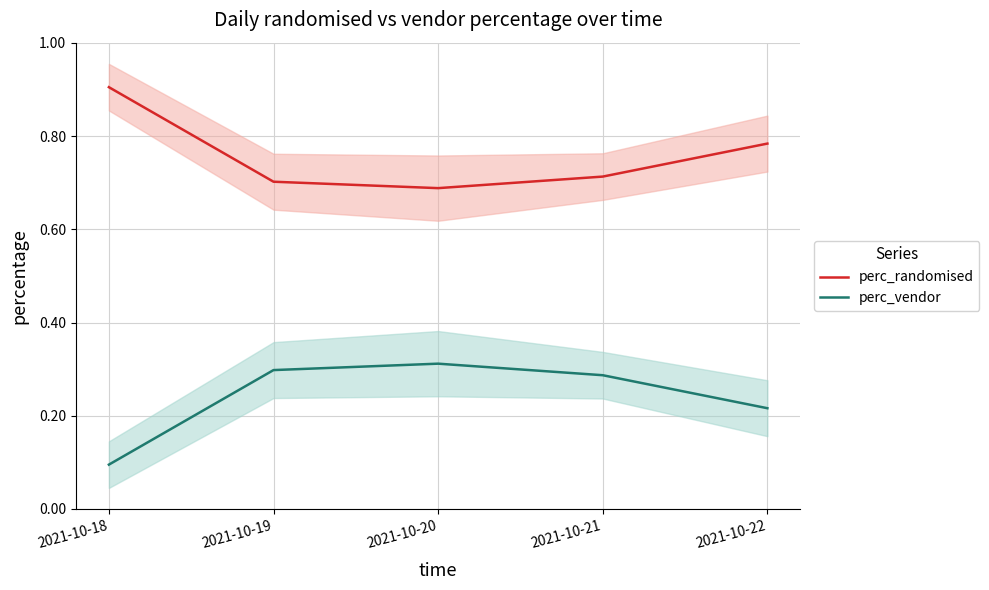

True or false: perc_randomised and perc_vendor intersect in this chart.

False